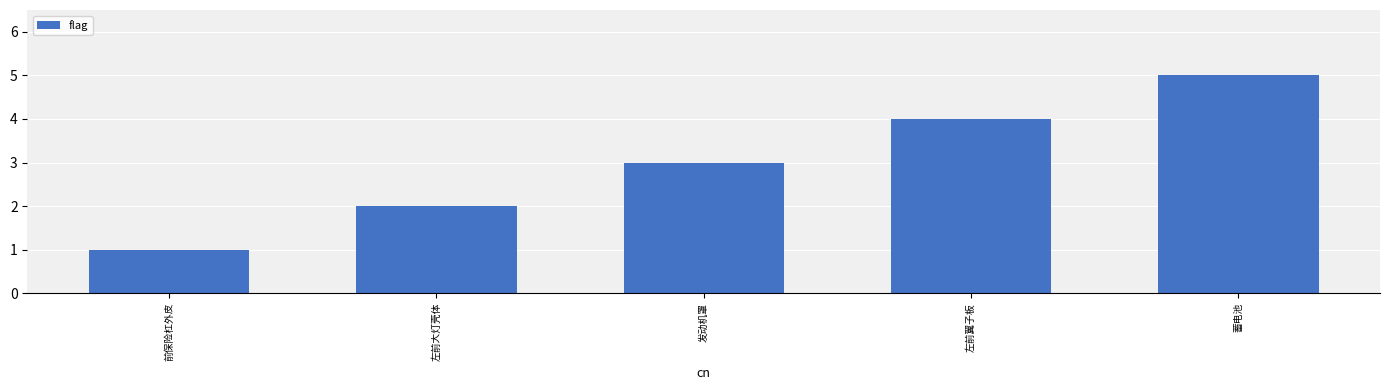

How many bars are there in total?

5